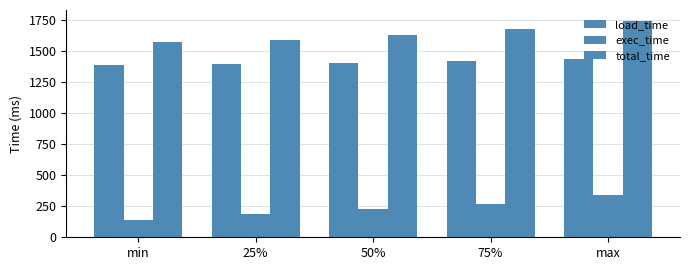

What is the difference between the maximum and minimum values in the total_time series?

168.0